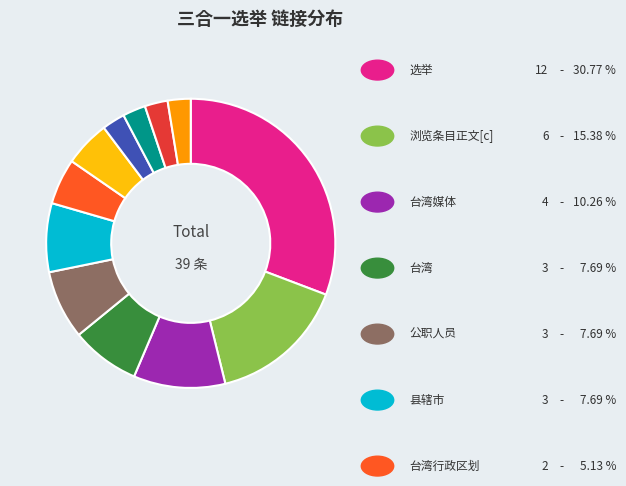

Is there a majority slice in this chart?

No